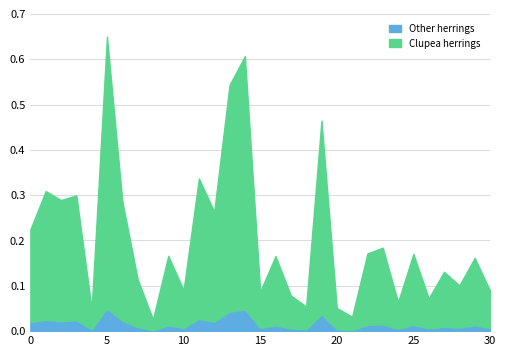

The value of Other herrings at 14 is 0.0. True or false?

True